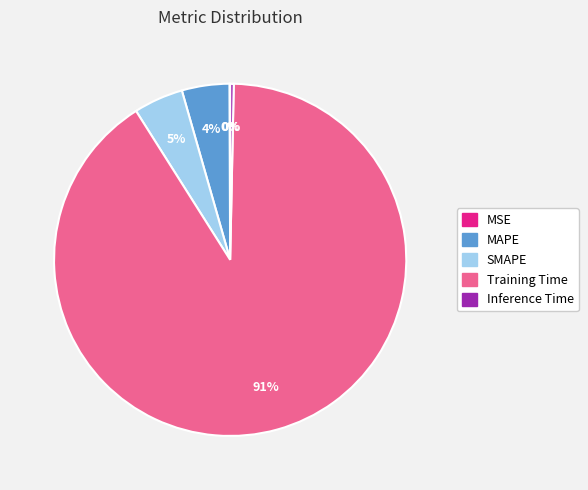

Does SMAPE represent more than half of the total?

No